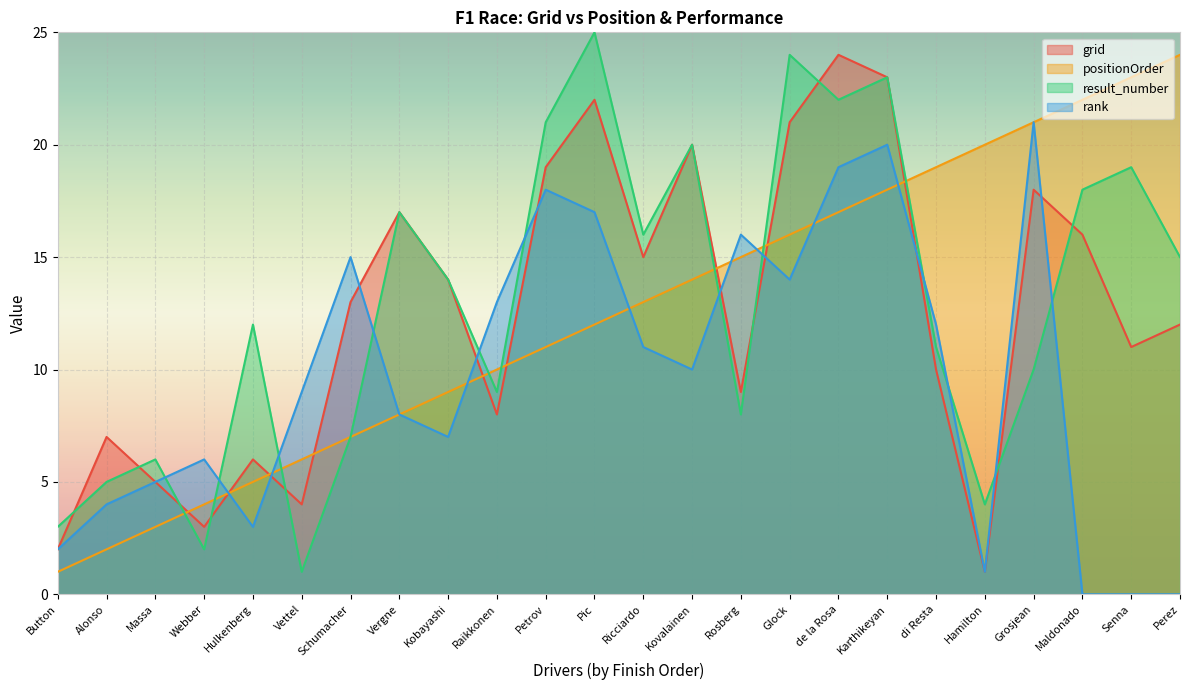

What is the value of the positionOrder point at the 14th from the left?

14